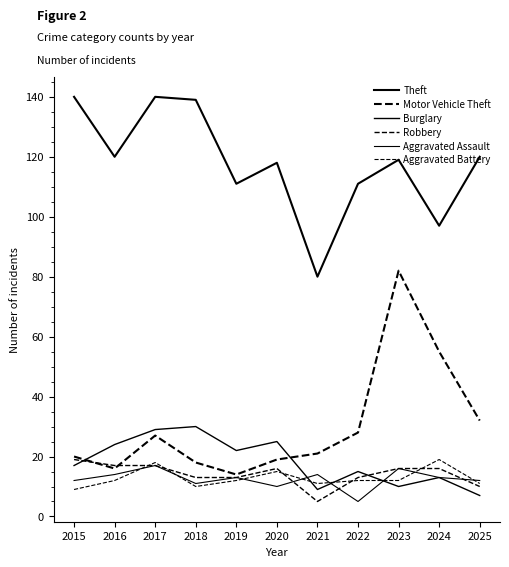

Reading left to right, extract all data points from this chart.

Theft: 2015=140	2016=120	2017=140	2018=139	2019=111	2020=118	2021=80	2022=111	2023=119	2024=97	2025=120
Motor Vehicle Theft: 2015=20	2016=16	2017=27	2018=18	2019=14	2020=19	2021=21	2022=28	2023=82	2024=55	2025=32
Burglary: 2015=17	2016=24	2017=29	2018=30	2019=22	2020=25	2021=9	2022=15	2023=10	2024=13	2025=7
Robbery: 2015=19	2016=17	2017=17	2018=13	2019=13	2020=16	2021=5	2022=13	2023=16	2024=16	2025=10
Aggravated Assault: 2015=12	2016=14	2017=17	2018=11	2019=13	2020=10	2021=14	2022=5	2023=16	2024=13	2025=12
Aggravated Battery: 2015=9	2016=12	2017=18	2018=10	2019=12	2020=15	2021=11	2022=12	2023=12	2024=19	2025=11